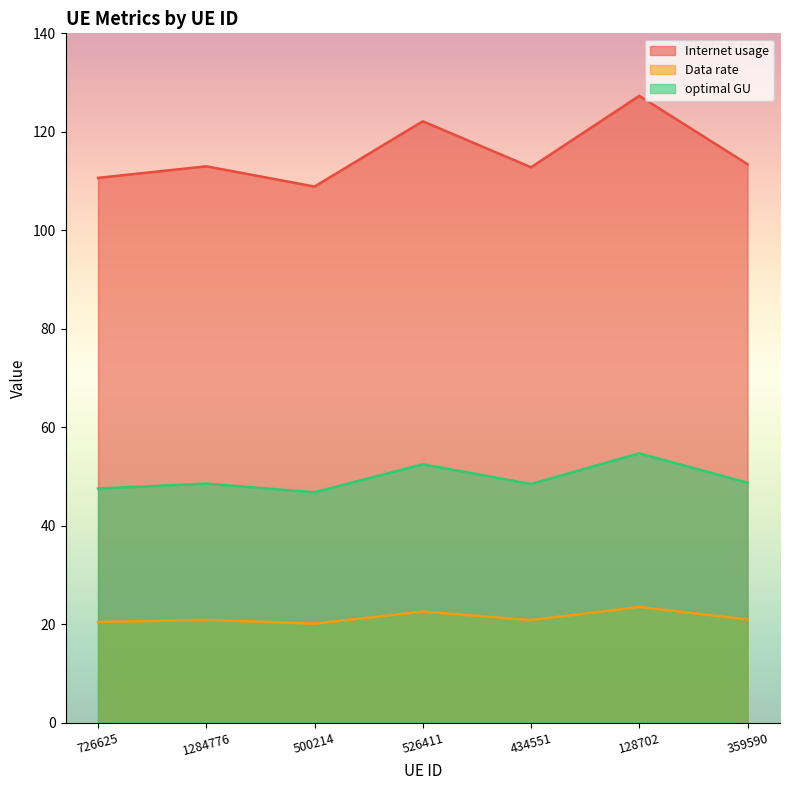

Is the value of Data rate at 359590 greater than the value of Internet usage at 1284776?

No